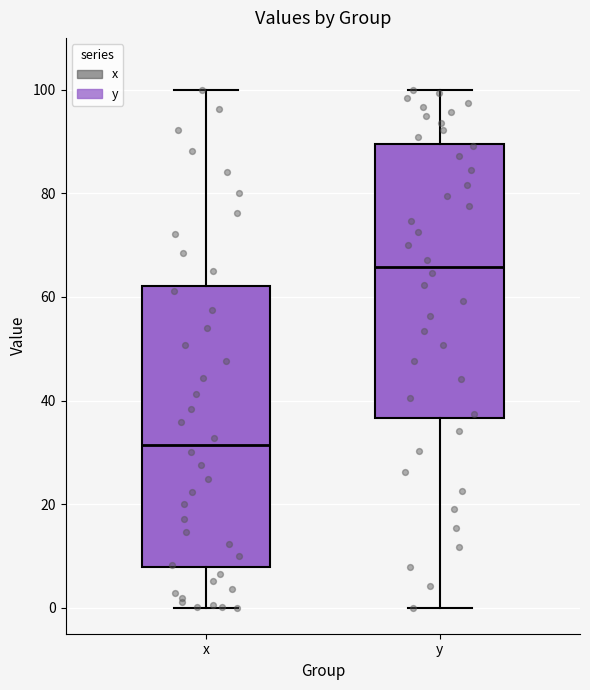

Reading left to right, read every box against the y-axis: the position of its median line, the range the box covers, and the ends of its whiskers. The values are not printed on the chart, so give them approximately, as read against the axis.

x: median 32, box 8 to 62, whiskers 0 to 100
y: median 66, box 36 to 90, whiskers 0 to 100